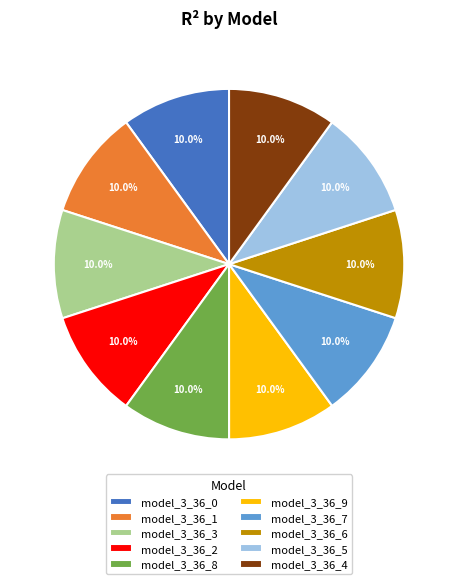

To the nearest percent, what portion does model_3_36_6 represent?

10%